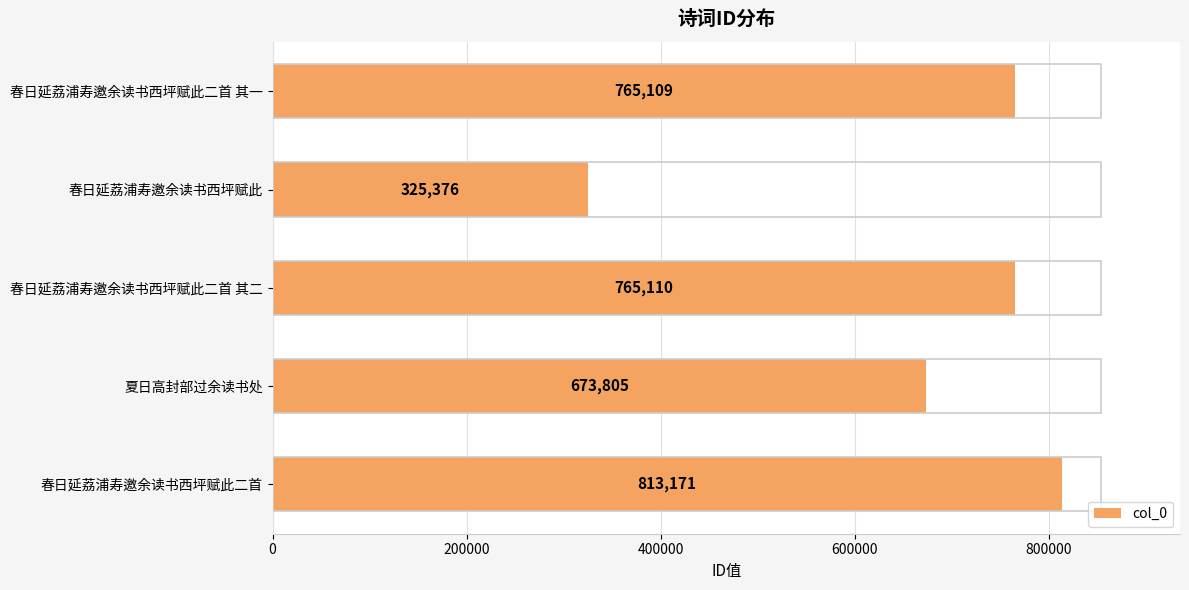

What is the average value?

668514